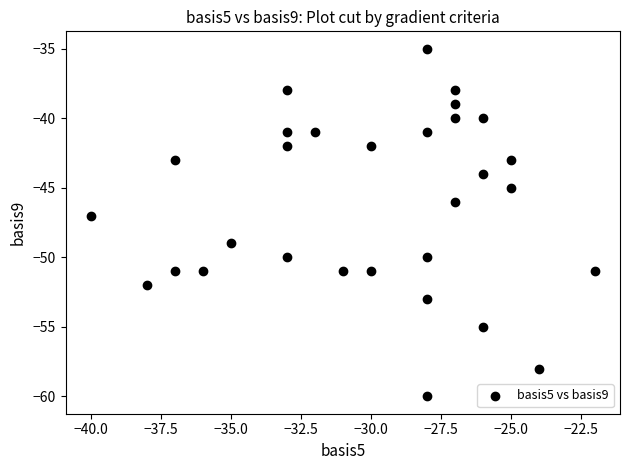

What is the range of Y values (max minus min)?

25